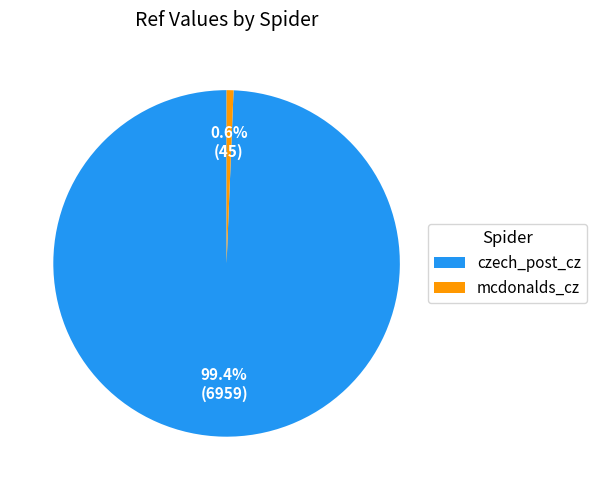

What is the ratio of the value at czech_post_cz to the value at mcdonalds_cz?

154.6